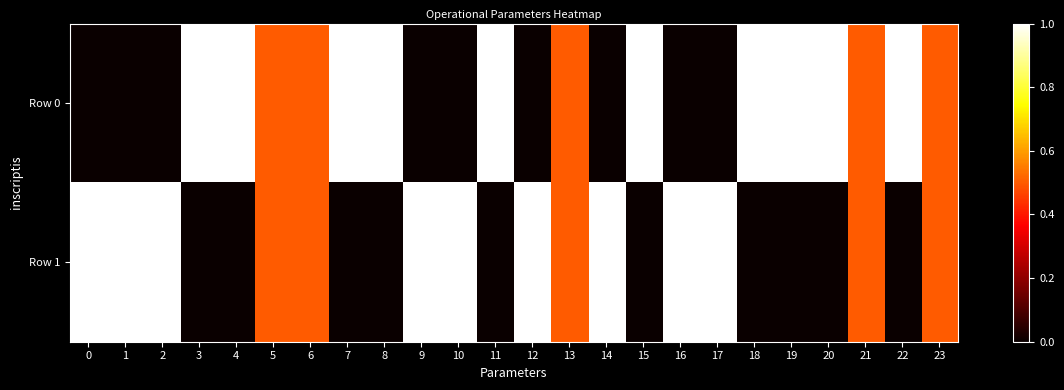

Reading left to right, what are all the values shown in this chart?

Row 0: 0=0.0	1=0.0	2=0.0	3=1.0	4=1.0	5=0.5	6=0.5	7=1.0	8=1.0	9=0.0	10=0.0	11=1.0	12=0.0	13=0.5	14=0.0	15=1.0	16=0.0	17=0.0	18=1.0	19=1.0	20=1.0	21=0.5	22=1.0	23=0.5
Row 1: 0=1.0	1=1.0	2=1.0	3=0.0	4=0.0	5=0.5	6=0.5	7=0.0	8=0.0	9=1.0	10=1.0	11=0.0	12=1.0	13=0.5	14=1.0	15=0.0	16=1.0	17=1.0	18=0.0	19=0.0	20=0.0	21=0.5	22=0.0	23=0.5